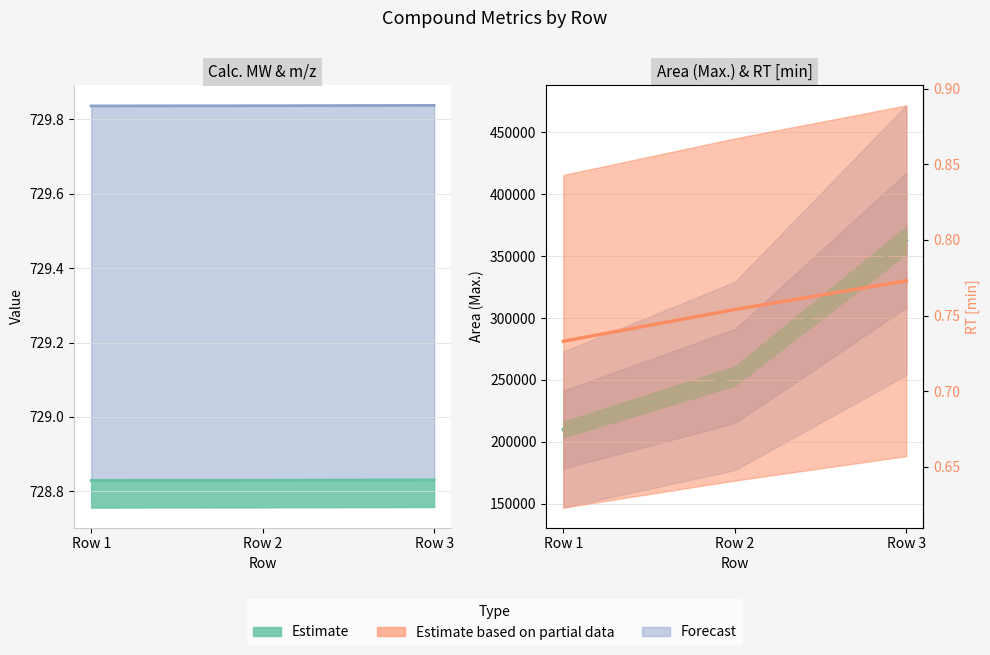

Count the number of data series in this chart.

4